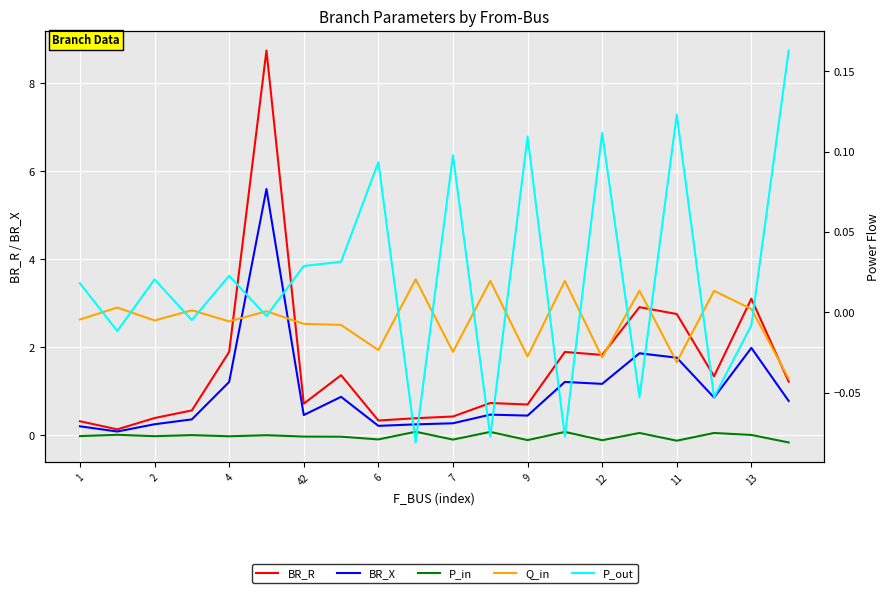

What is the value of the P_in point at the 17th from the left?

-0.1